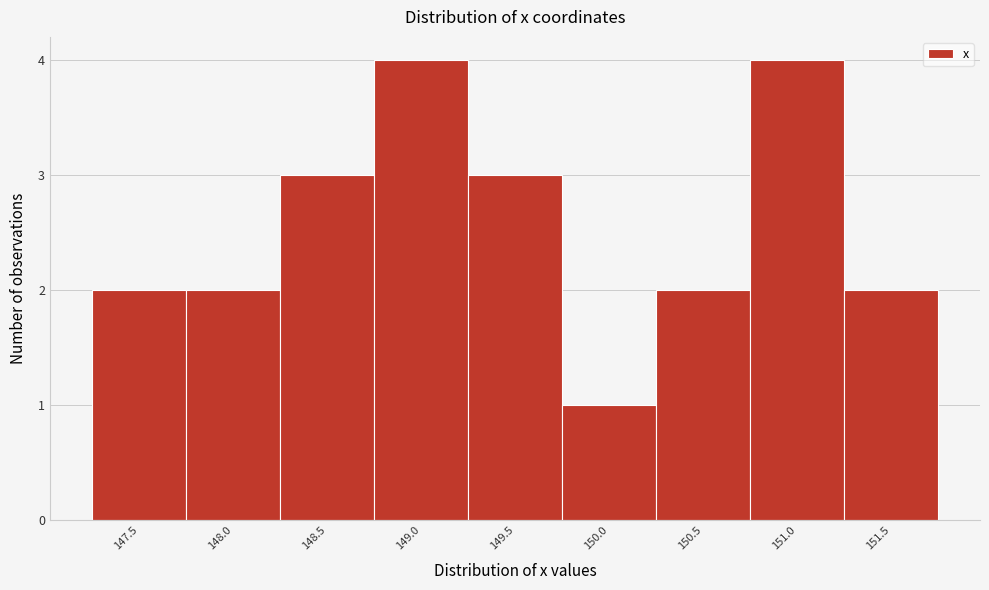

Reading right to left, extract all data points from this chart.

151.5=2	151.0=4	150.5=2	150.0=1	149.5=3	149.0=4	148.5=3	148.0=2	147.5=2